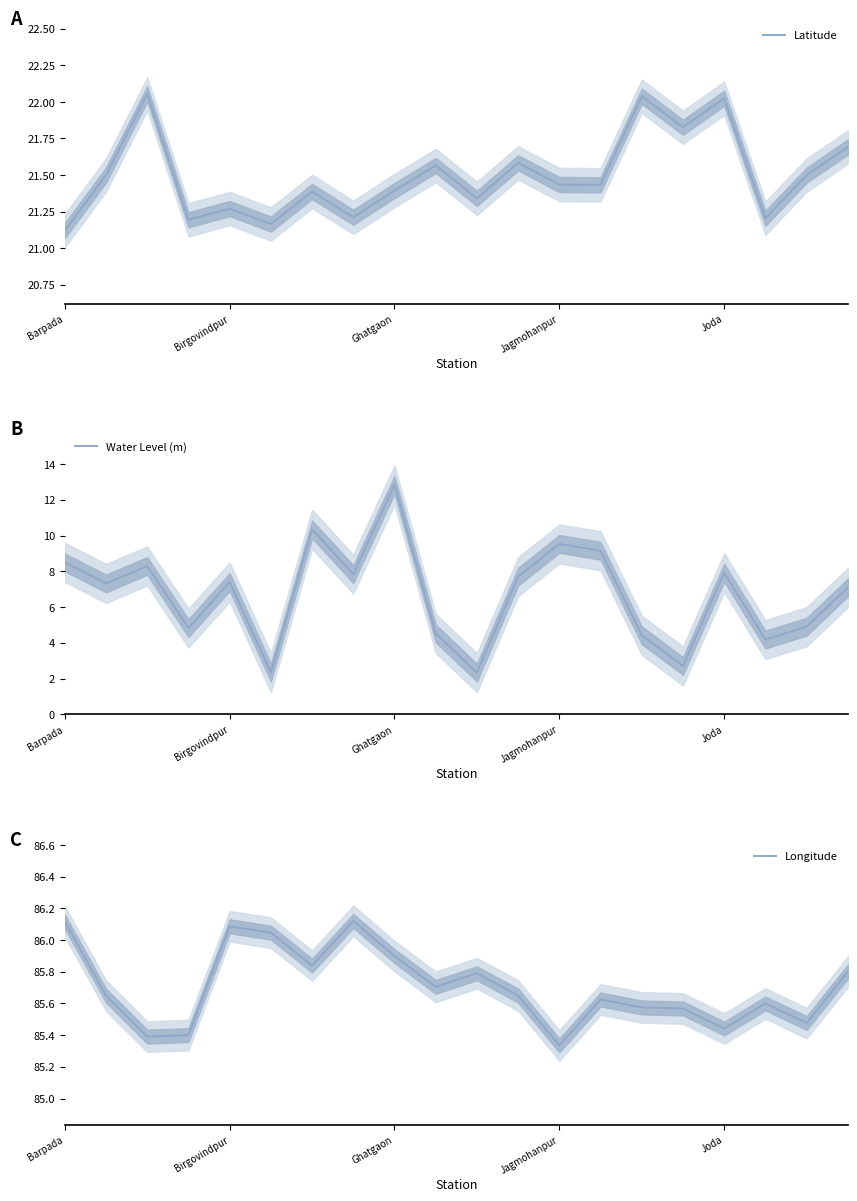

Which category has the highest value in the Water Level (m) series?

Ghatgaon